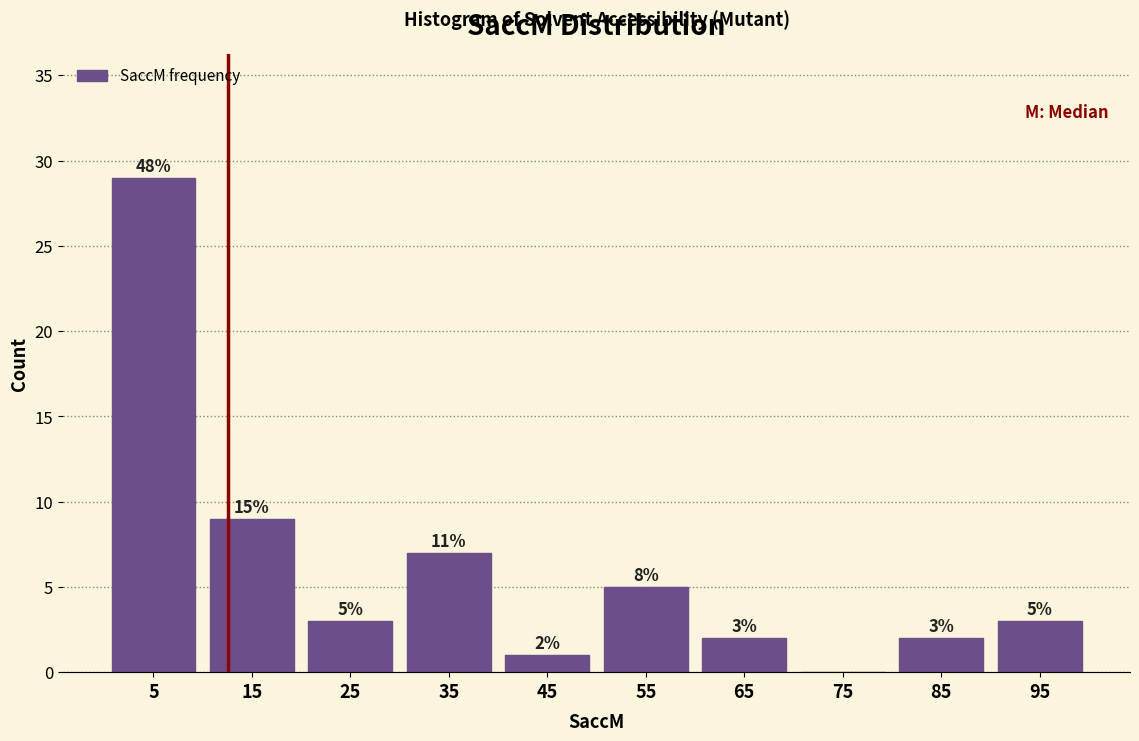

Over which range of the x-axis is the bar tallest?

0 to 10